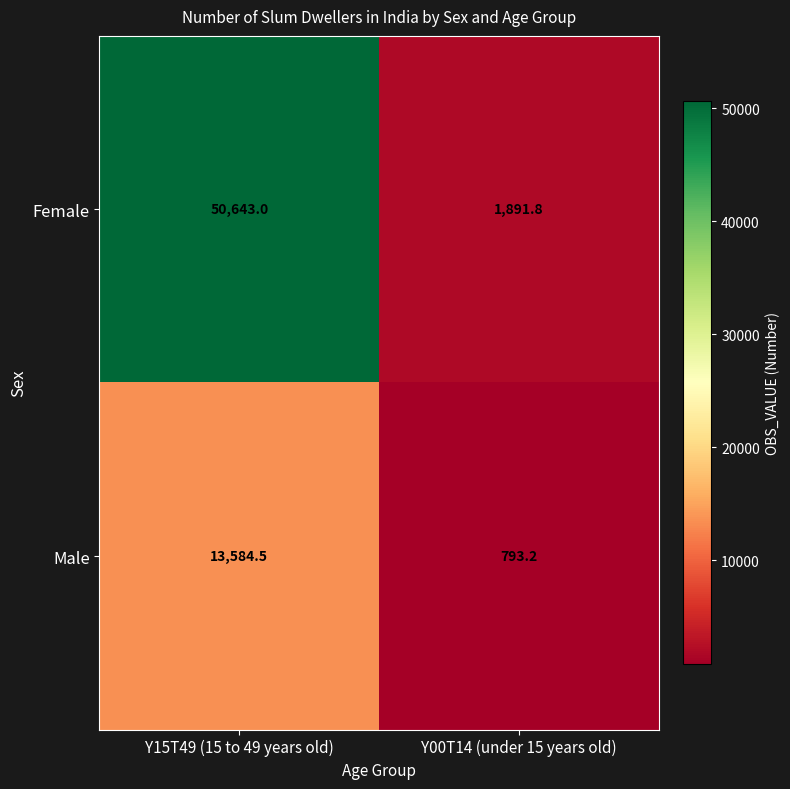

Where is Female nearest to the value 26267?

Y00T14 (under 15 years old)